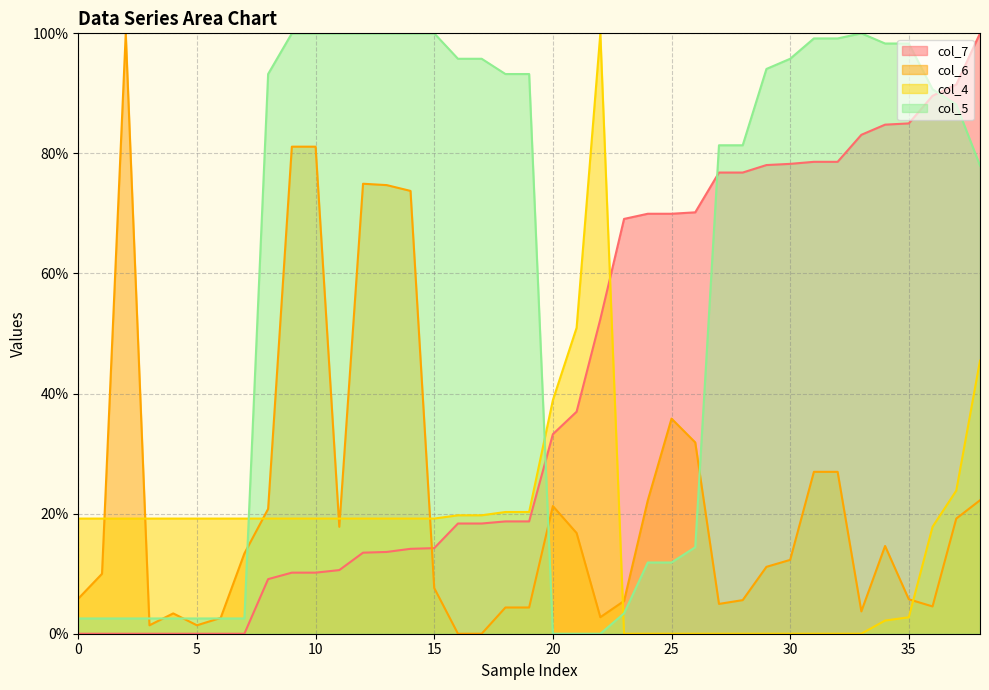

Count the number of data series in this chart.

4